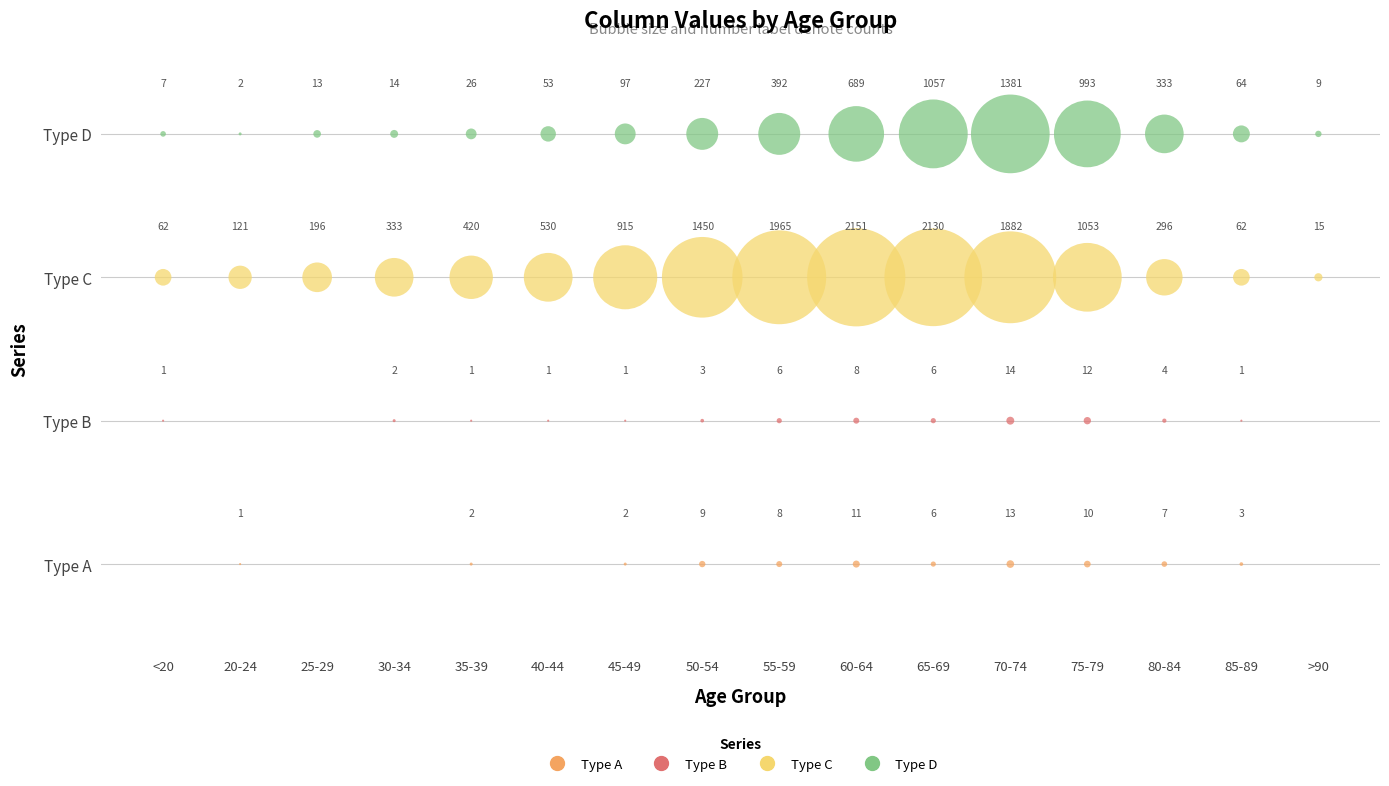

Which series contains the highest Y value?

Type D